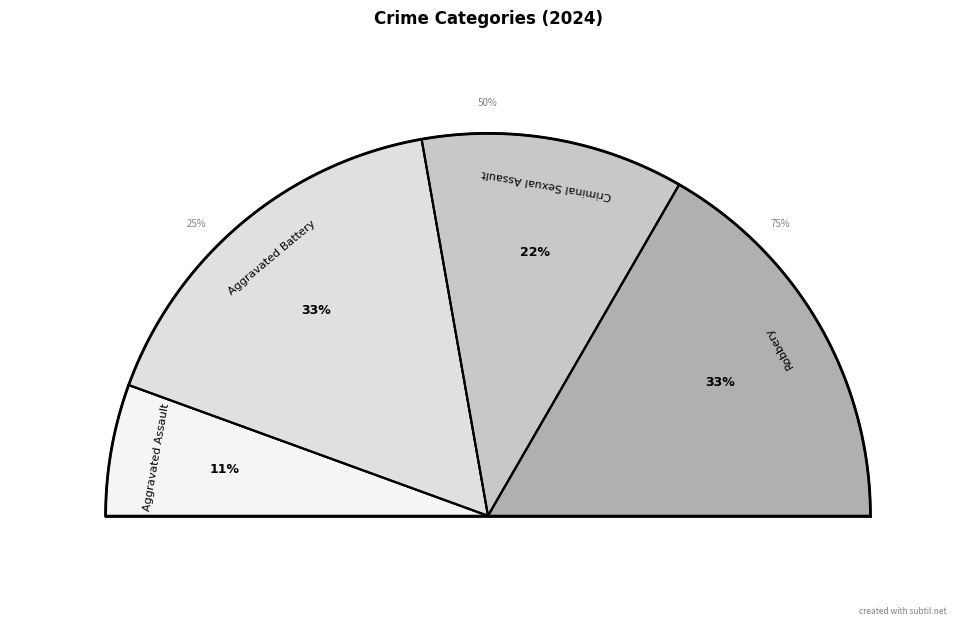

How much of the chart is everything except Criminal Sexual Assault?

77.8%